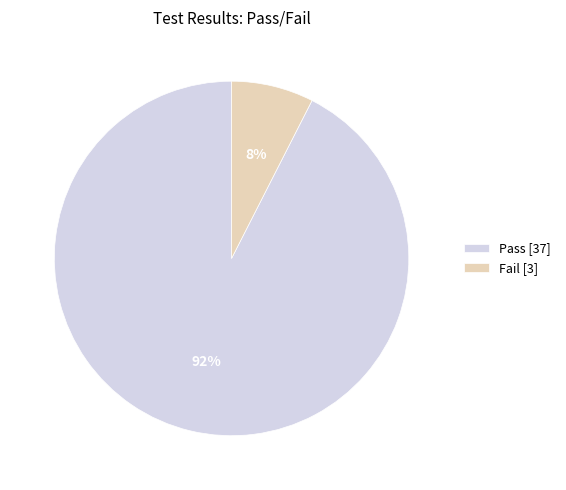

Count the number of slices in the pie.

2